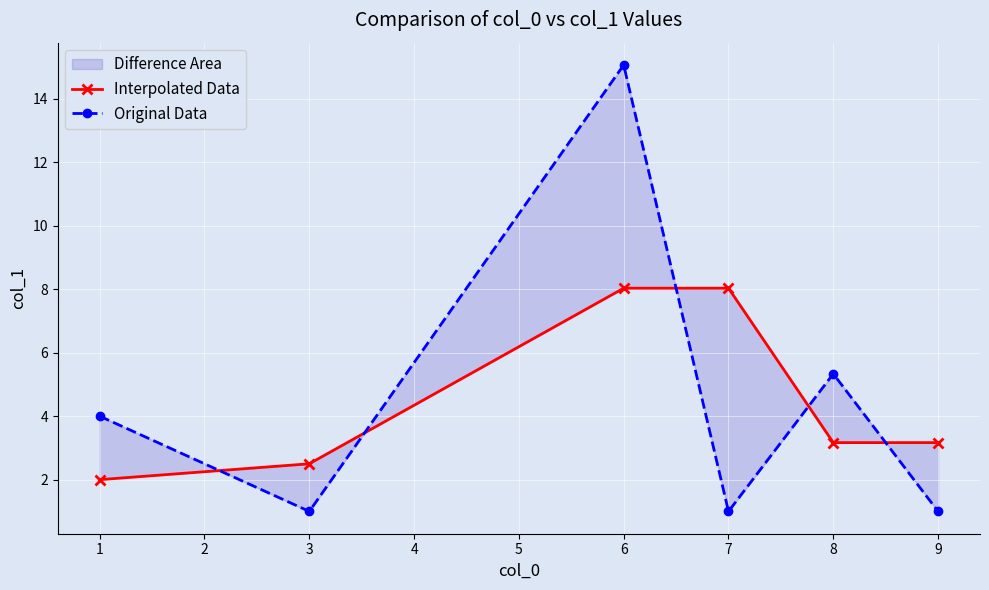

The Interpolated Data series shows 2.0 at 1. True or false?

True